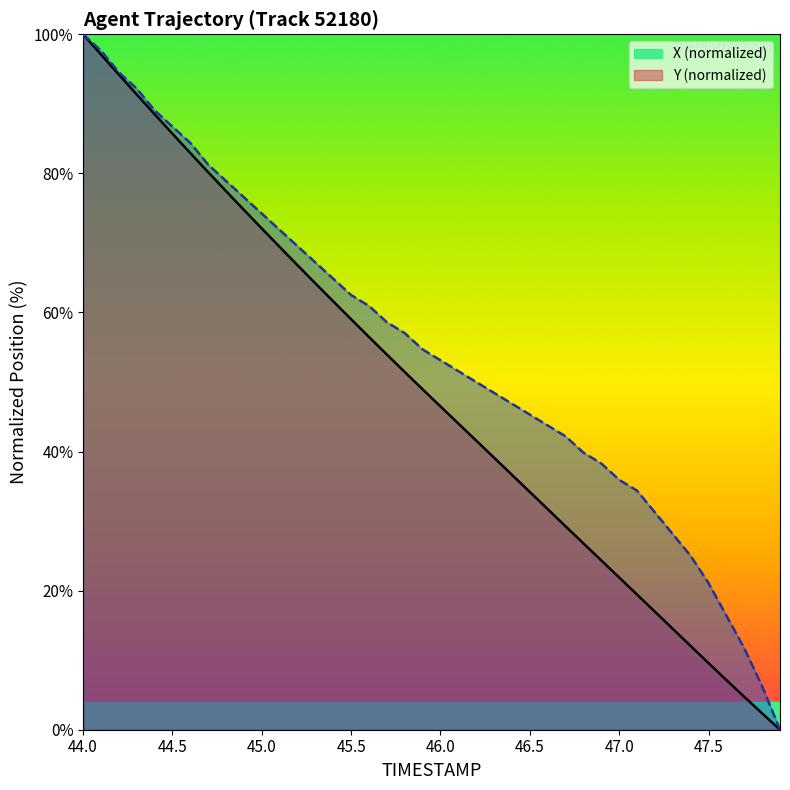

How many values in Y are above zero?

39